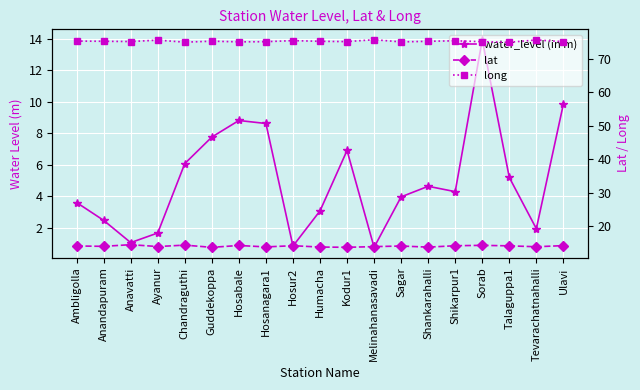

Between Hosur2 and Shikarpur1, which series saw the biggest shift?

water_level (in m)